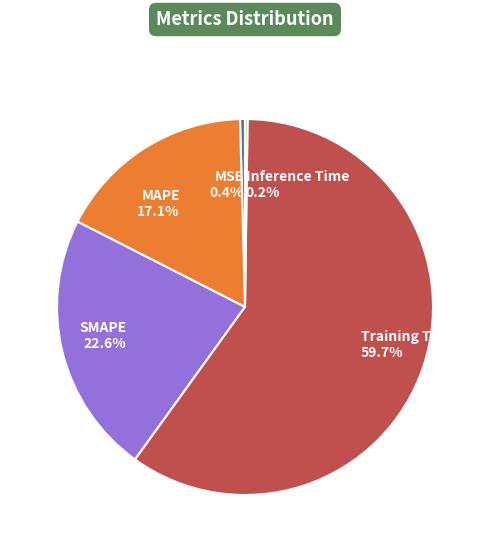

Between MAPE 17.1% and Training Time 59.7%, which is larger?

Training Time 59.7%